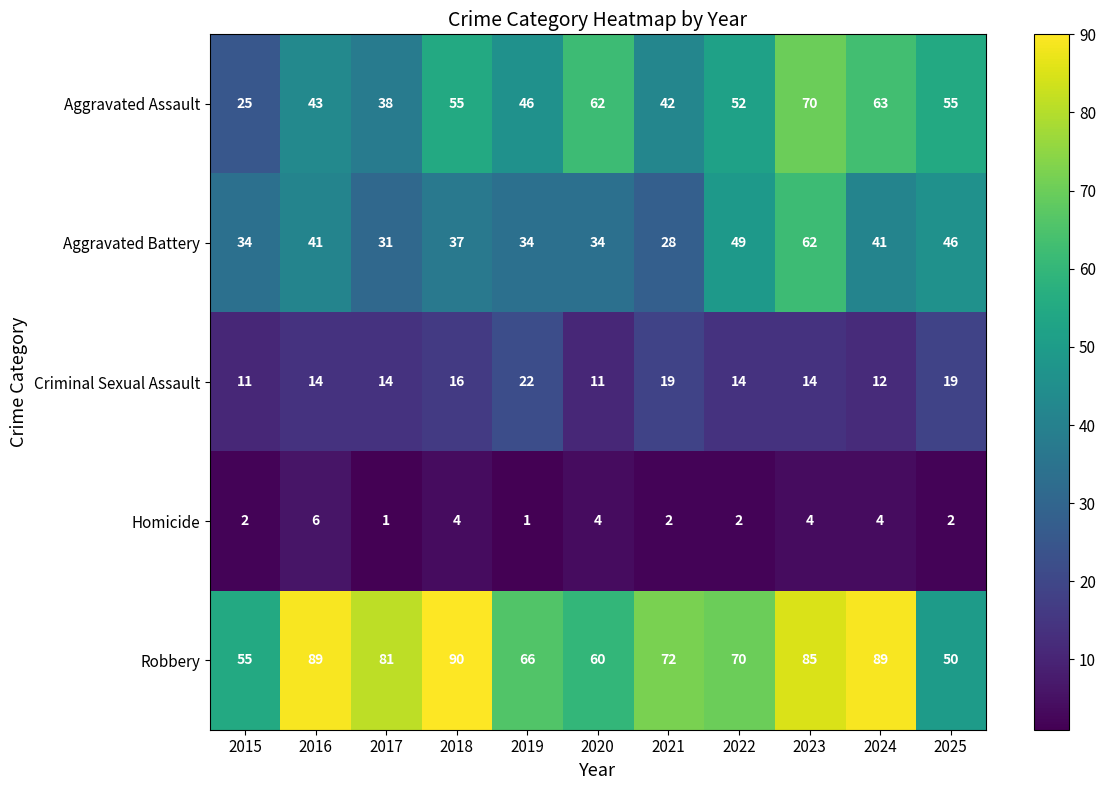

What is the sum of the Aggravated Battery values at 2022 and 2023?

111